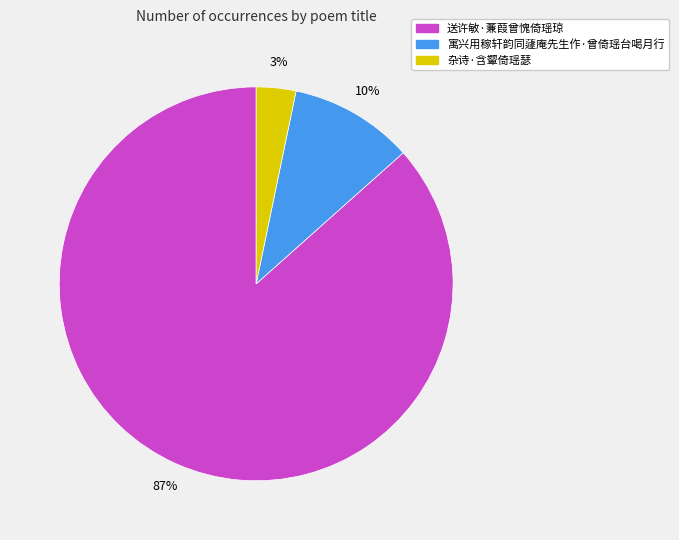

Count the number of slices in the pie.

3